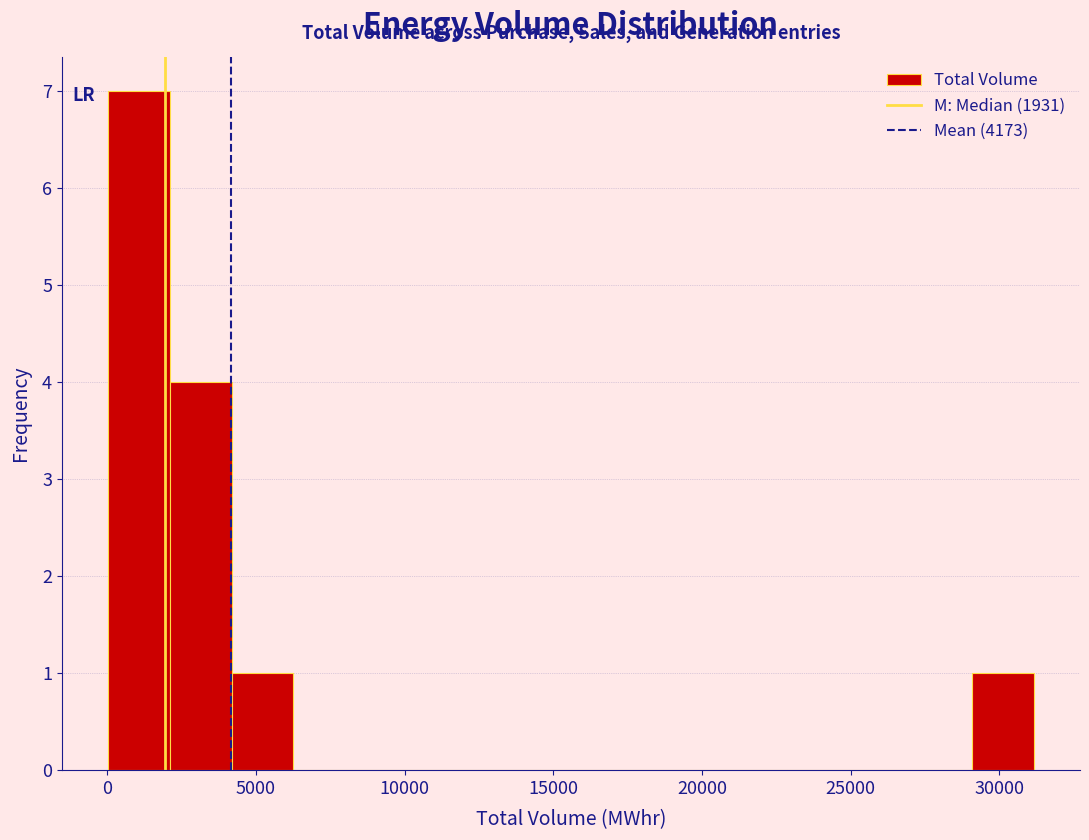

How tall is the bar that spans 2000 to 4000 on the x-axis? Neither the bar edges nor the heights are printed on the chart, so give them approximately, as read against the axes.

4